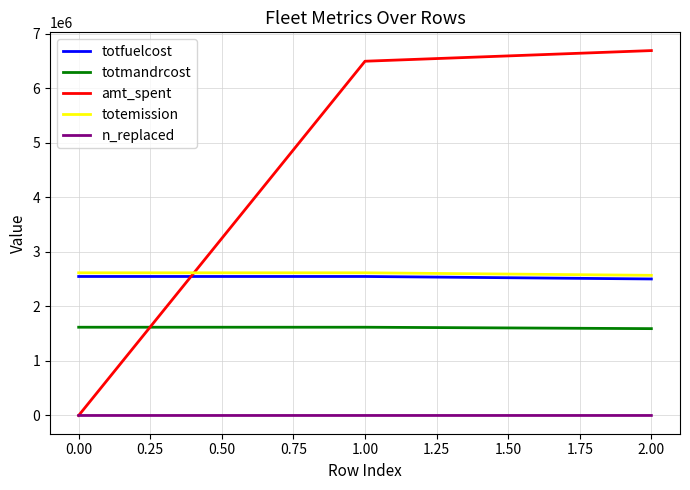

Which series has the widest spread of values?

amt_spent